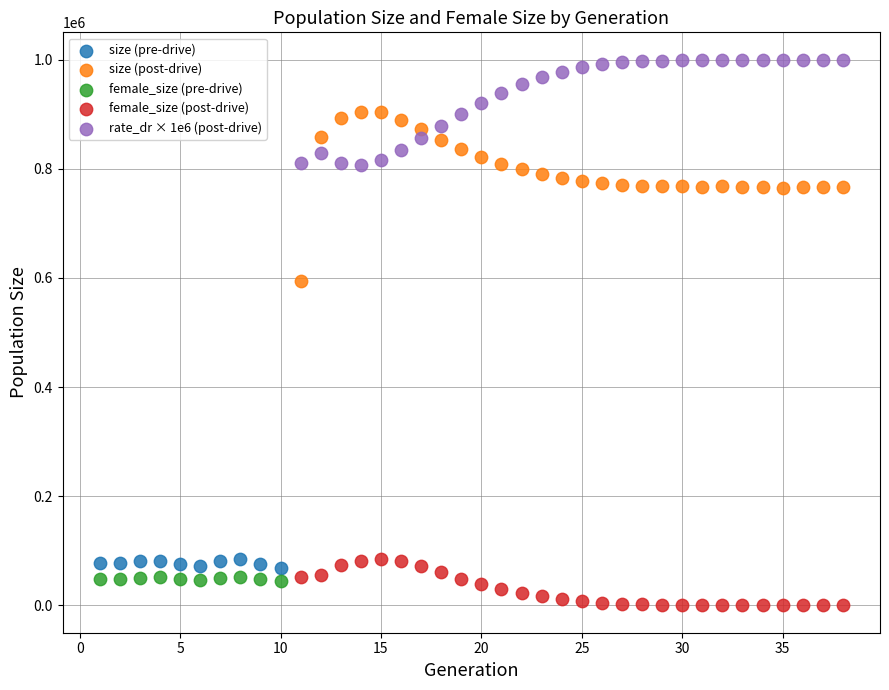

Which series contains the highest Y value?

rate_dr × 1e6 (post-drive)